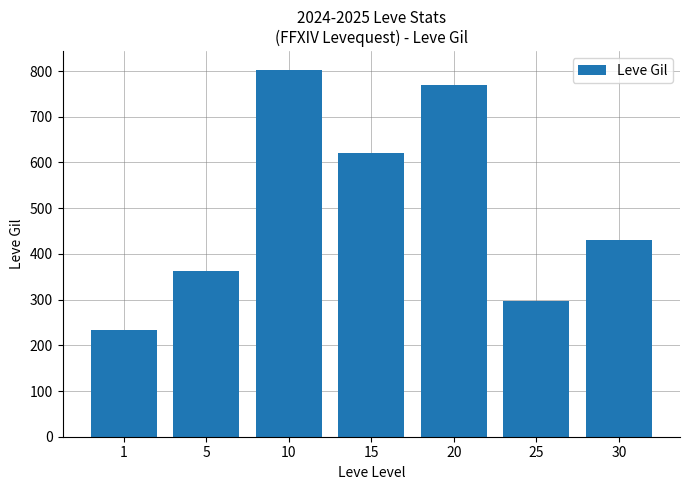

The value at 15 is 369.8. True or false?

False